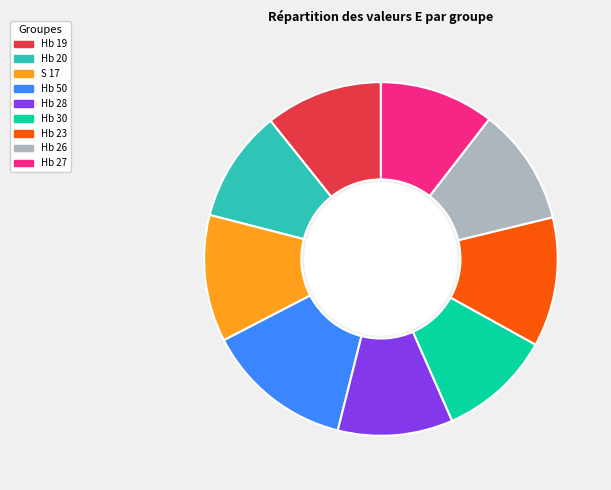

Which slice is the largest?

Hb 50